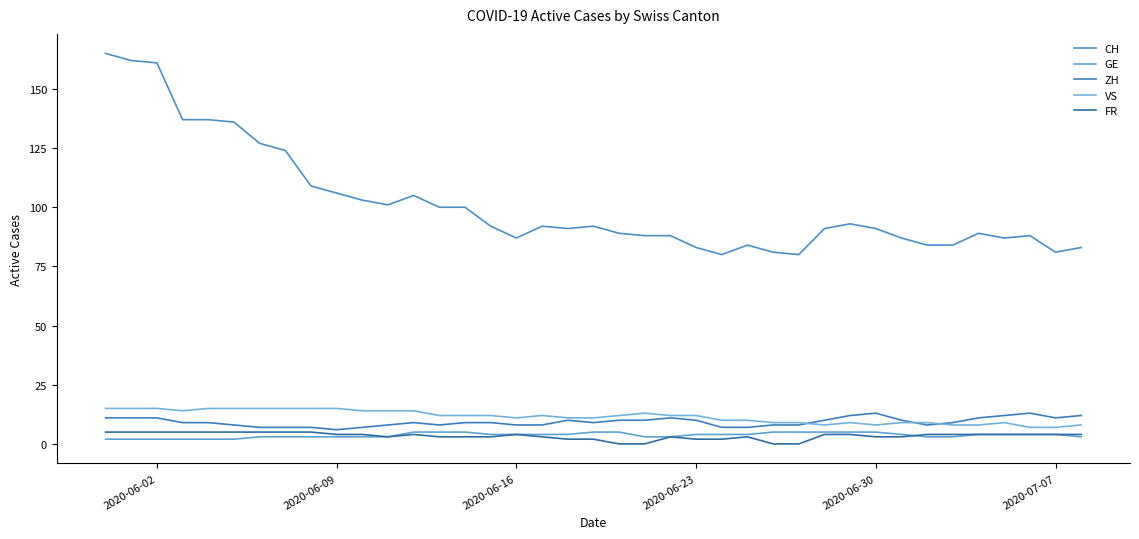

True or false: CH and GE intersect in this chart.

False